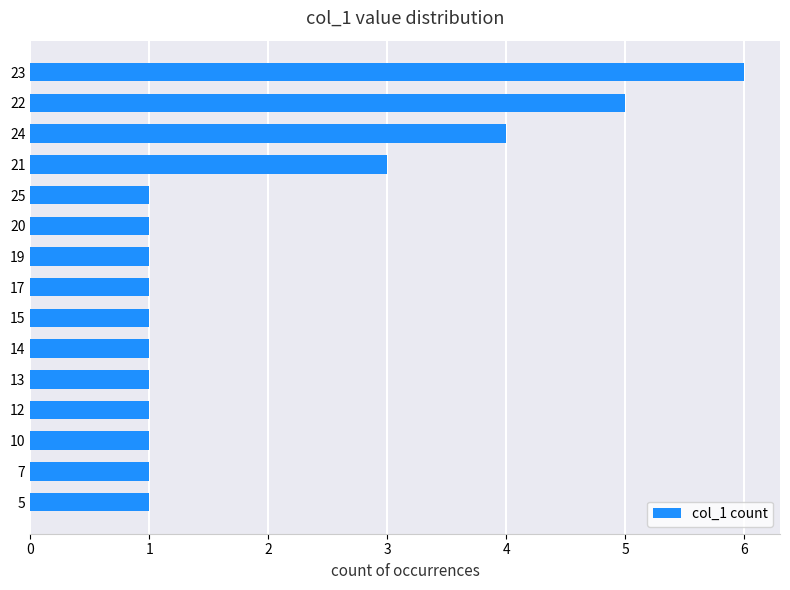

What value does the data have at 23?

6